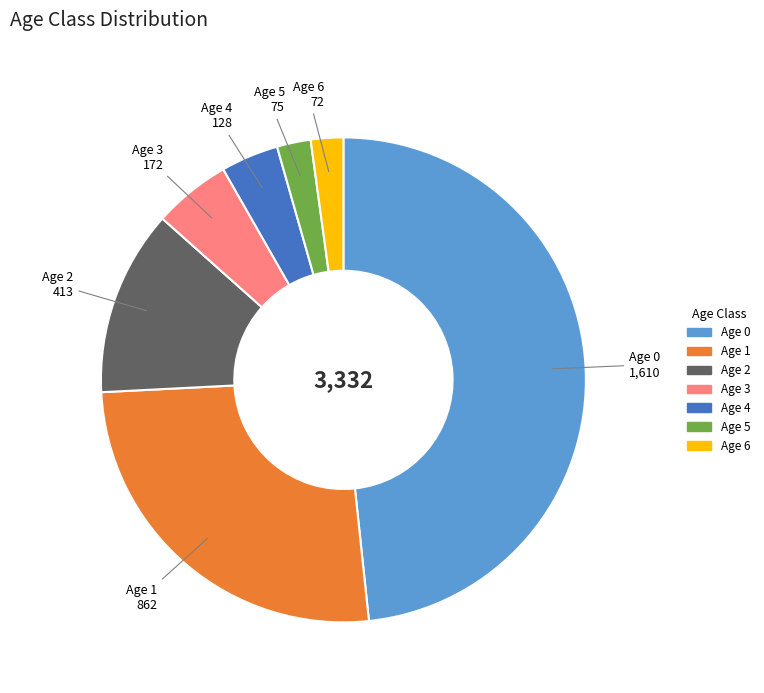

Does any single category account for the majority?

No